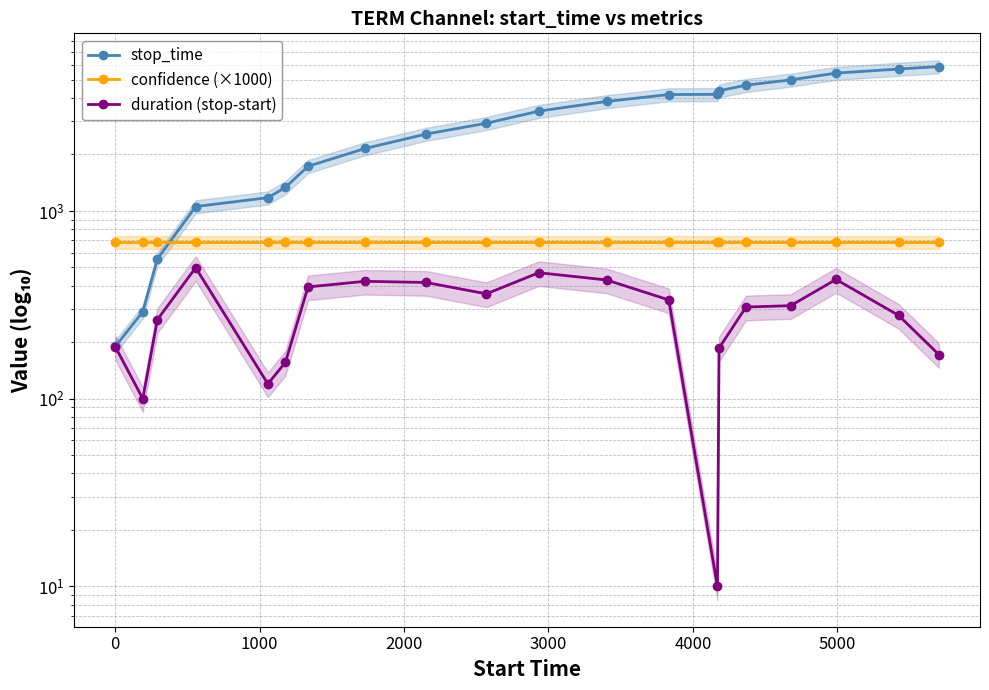

What is the average value of the duration (stop-start) series?

292.8